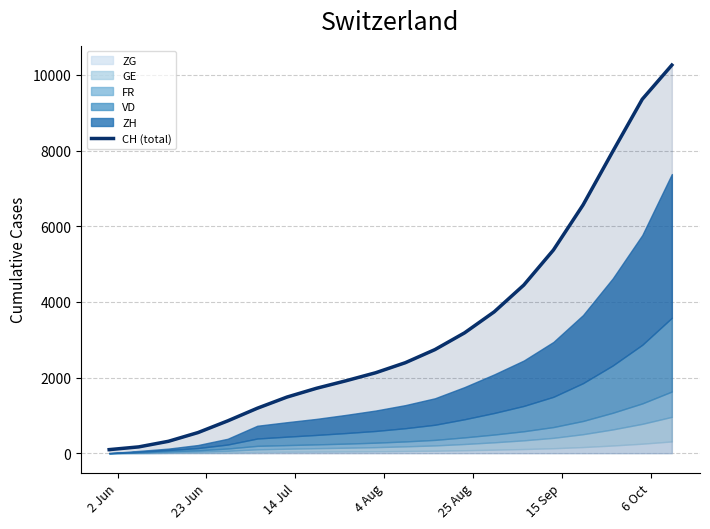

What is the value of the 3rd point from the left?

314.2